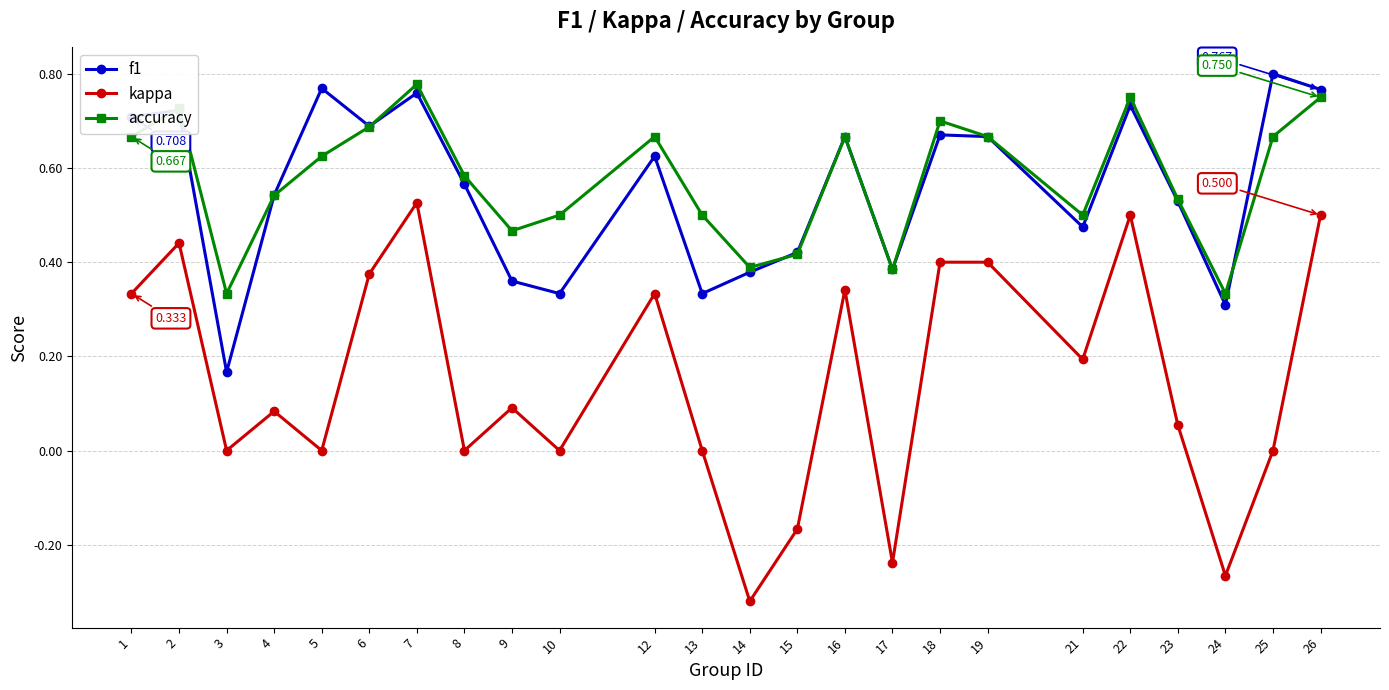

Which series has the widest spread of values?

kappa